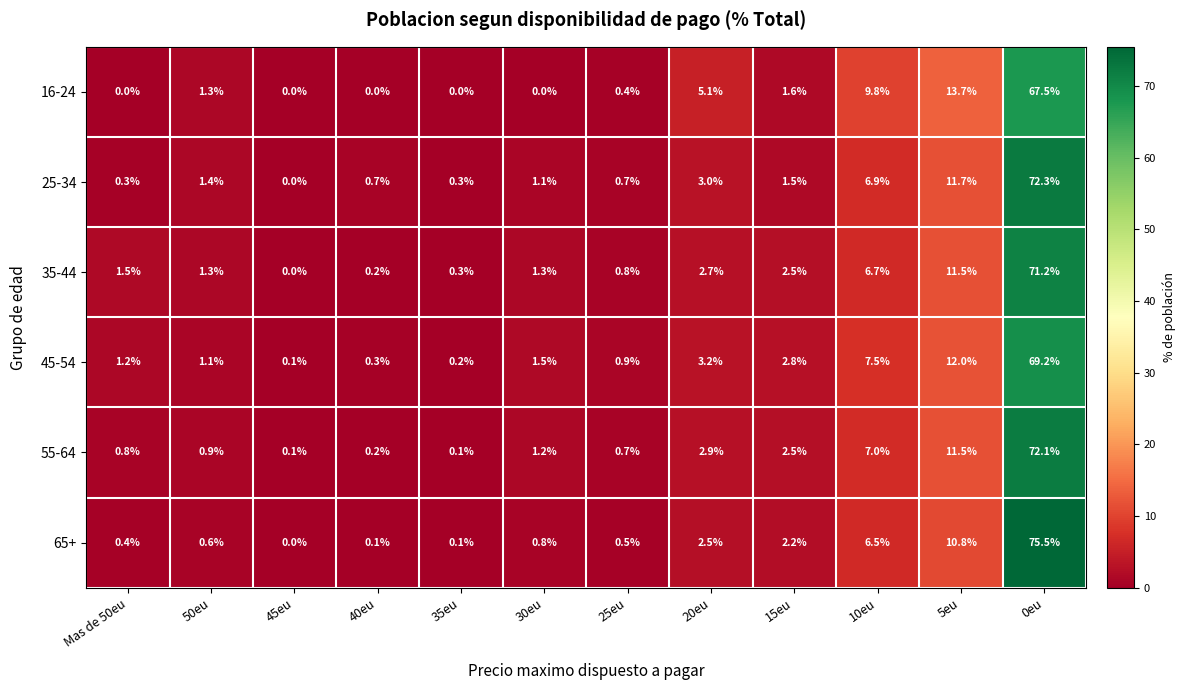

What is the maximum value for 16-24?

67.5